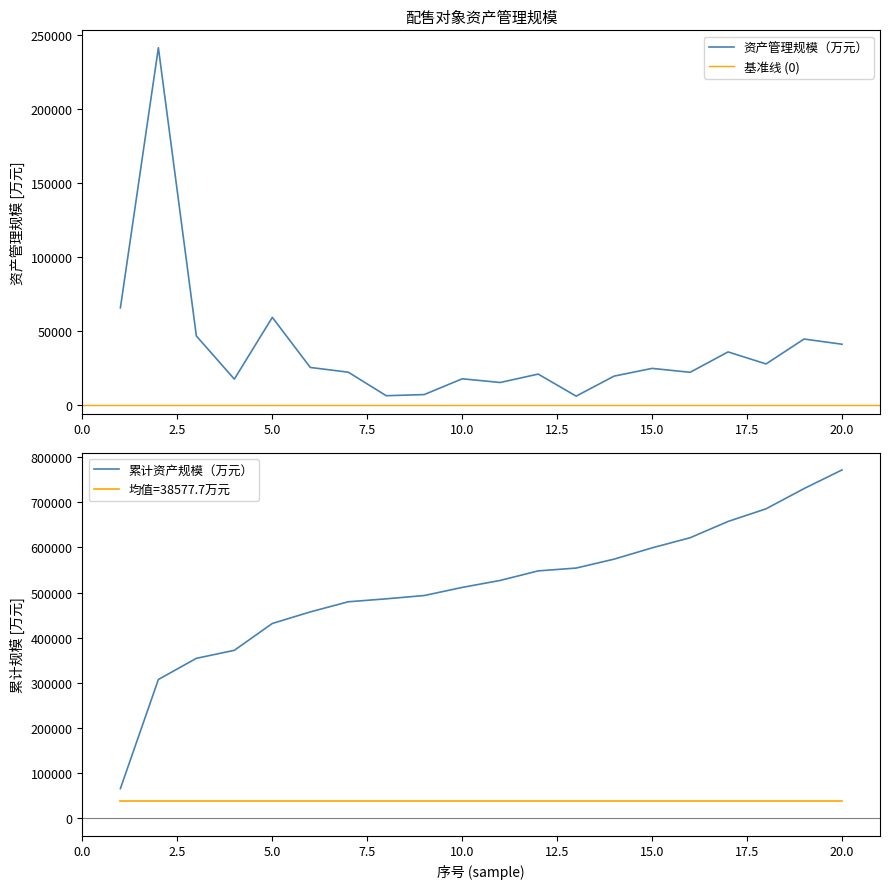

Reading right to left, list all the values displayed in this chart.

41306	44809	28001	36117	22338	24990	19777	6256	21142	15464	17963	7314	6526	22428	25622	59454	17745	46886	241541	65874